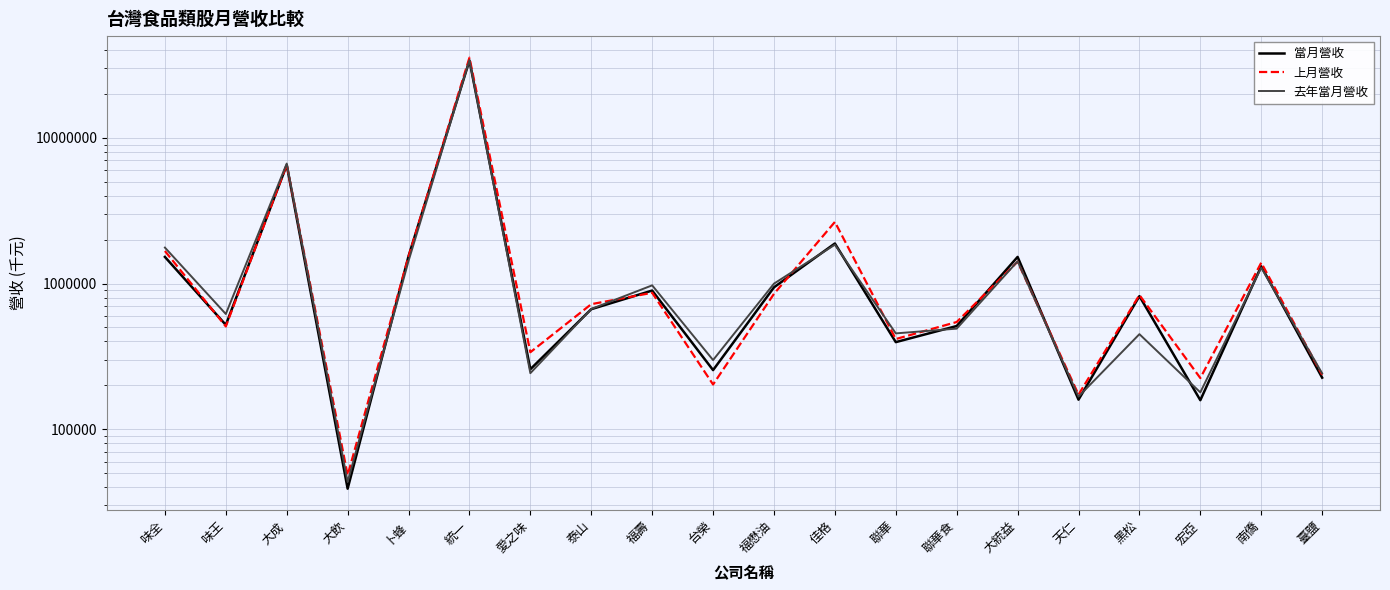

Reading left to right, extract all data points from this chart.

當月營收: 味全=1522441	味王=519767	大成=6502286	大飲=39048	卜蜂=1540044	統一=33945525	愛之味=257937	泰山=666446	福壽=894761	台榮=254440	福懋油=941735	佳格=1883037	聯華=395946	聯華食=510753	大統益=1522468	天仁=159467	黑松=818890	宏亞=158127	南僑=1312066	臺鹽=225807
上月營收: 味全=1672012	味王=507478	大成=6539518	大飲=48340	卜蜂=1532451	統一=35517051	愛之味=337564	泰山=721550	福壽=863652	台榮=202700	福懋油=849522	佳格=2646459	聯華=415700	聯華食=544213	大統益=1412122	天仁=172743	黑松=833496	宏亞=224374	南僑=1388798	臺鹽=236086
去年當月營收: 味全=1764637	味王=617683	大成=6659811	大飲=43499	卜蜂=1428897	統一=34146847	愛之味=242388	泰山=668772	福壽=971412	台榮=298229	福懋油=998208	佳格=1846596	聯華=454724	聯華食=490125	大統益=1420021	天仁=167475	黑松=449101	宏亞=178990	南僑=1283879	臺鹽=241652